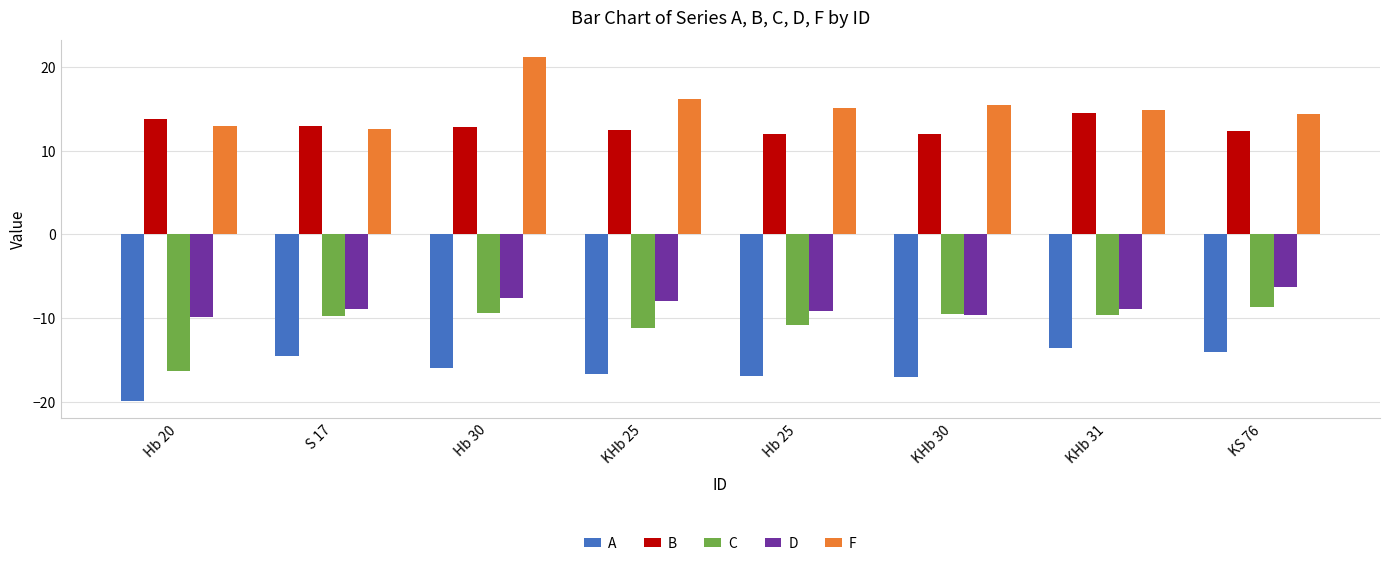

The D series shows -5.2 at Hb 20. True or false?

False